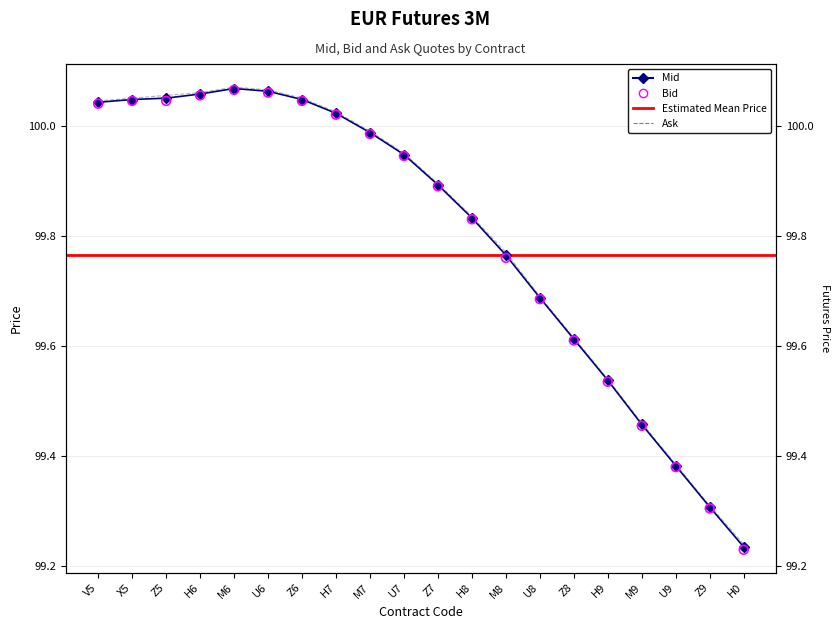

At how many categories does at least one series exceed 99?

20